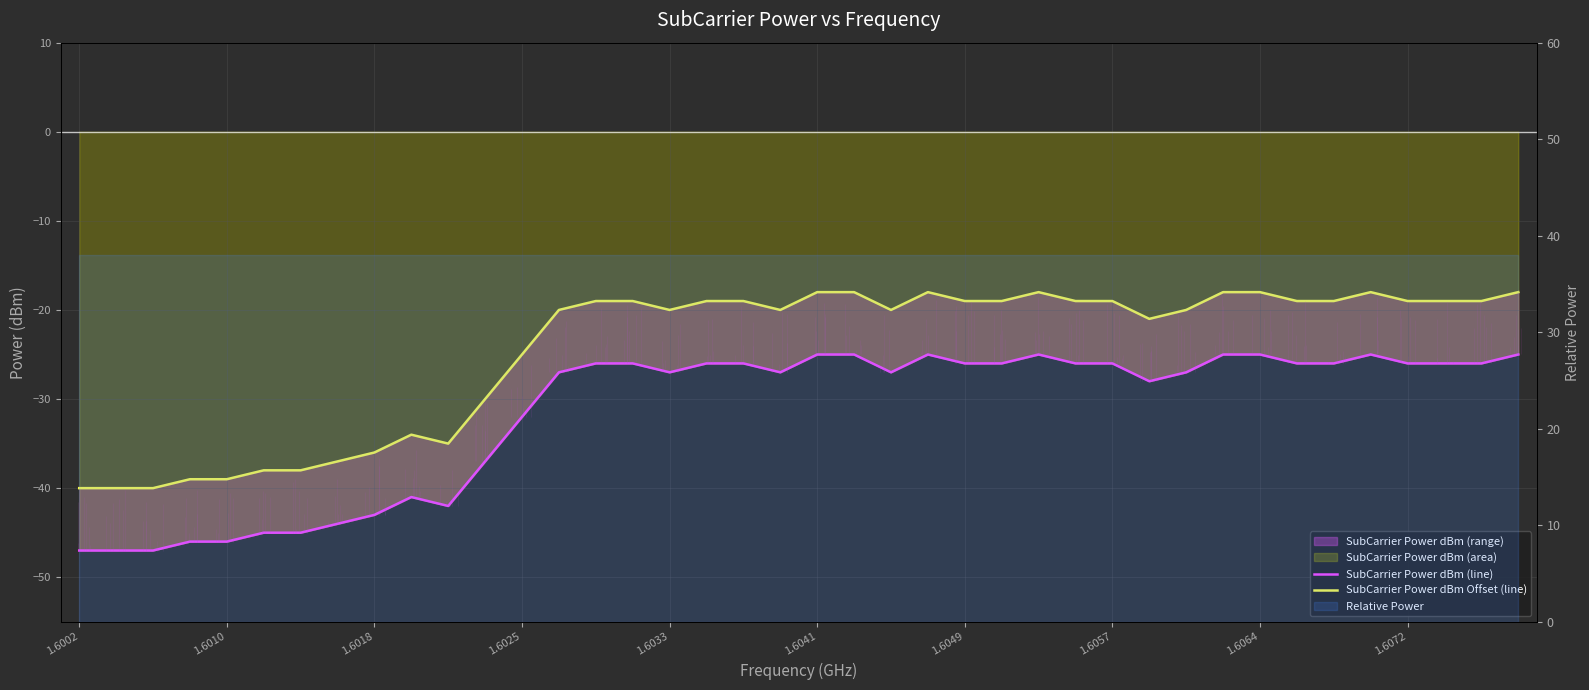

What is the highest value of the SubCarrier Power dBm Offset (line) series?

-18